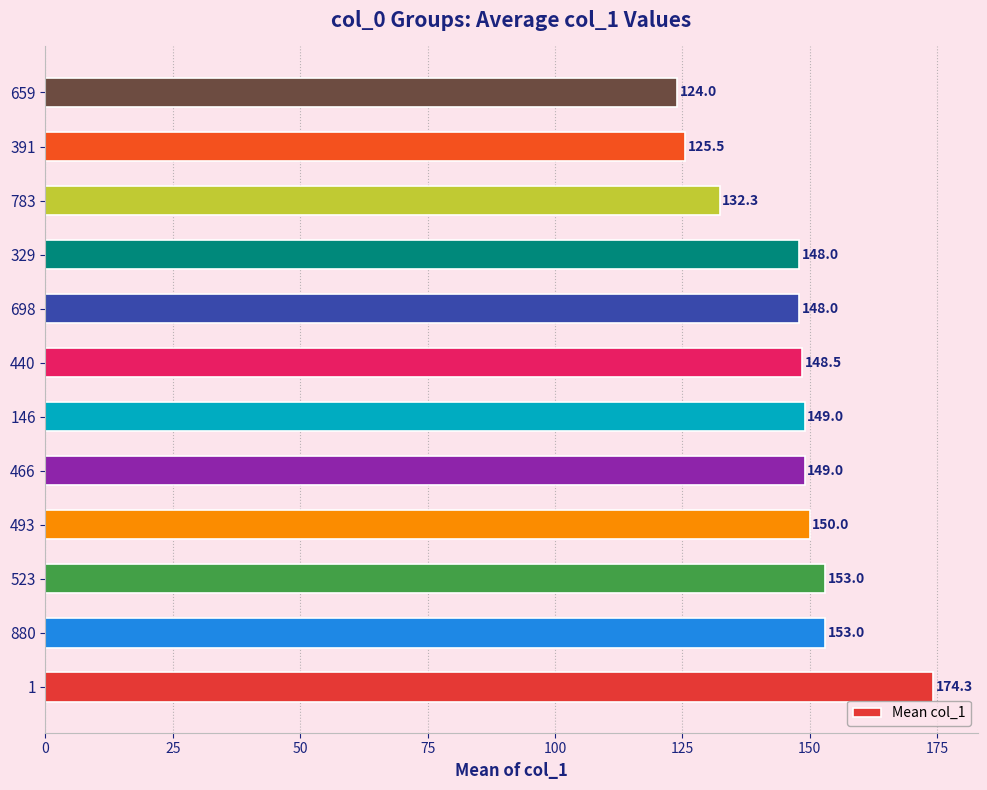

What is the ratio of the value at 659 to the value at 493?

0.8